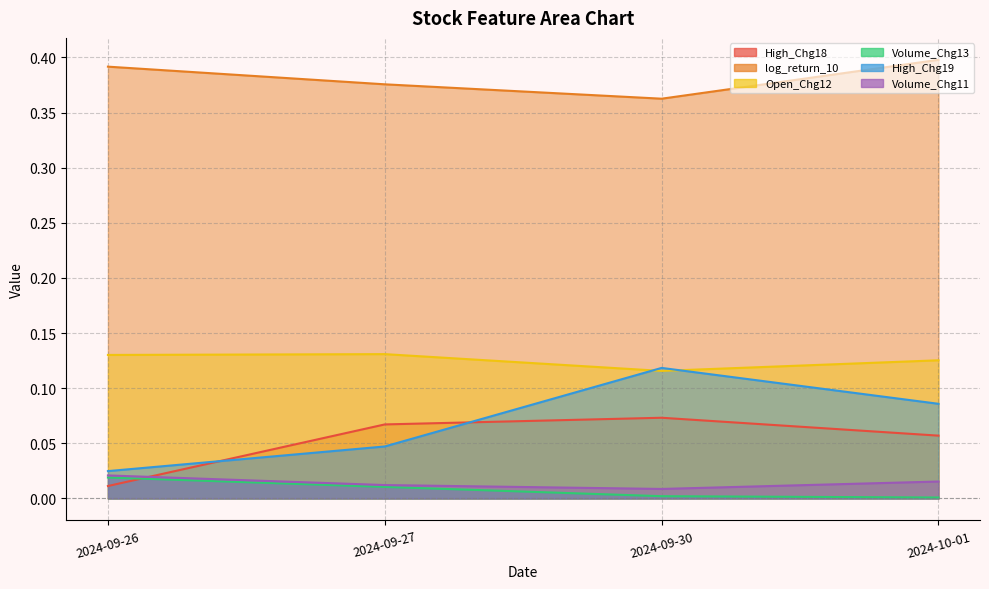

Reading left to right, list all the values displayed in this chart.

High_Chg18: 0.0	0.1	0.1	0.1
log_return_10: 0.4	0.4	0.4	0.4
Open_Chg12: 0.1	0.1	0.1	0.1
Volume_Chg13: 0.0	0.0	0.0	0.0
High_Chg19: 0.0	0.0	0.1	0.1
Volume_Chg11: 0.0	0.0	0.0	0.0